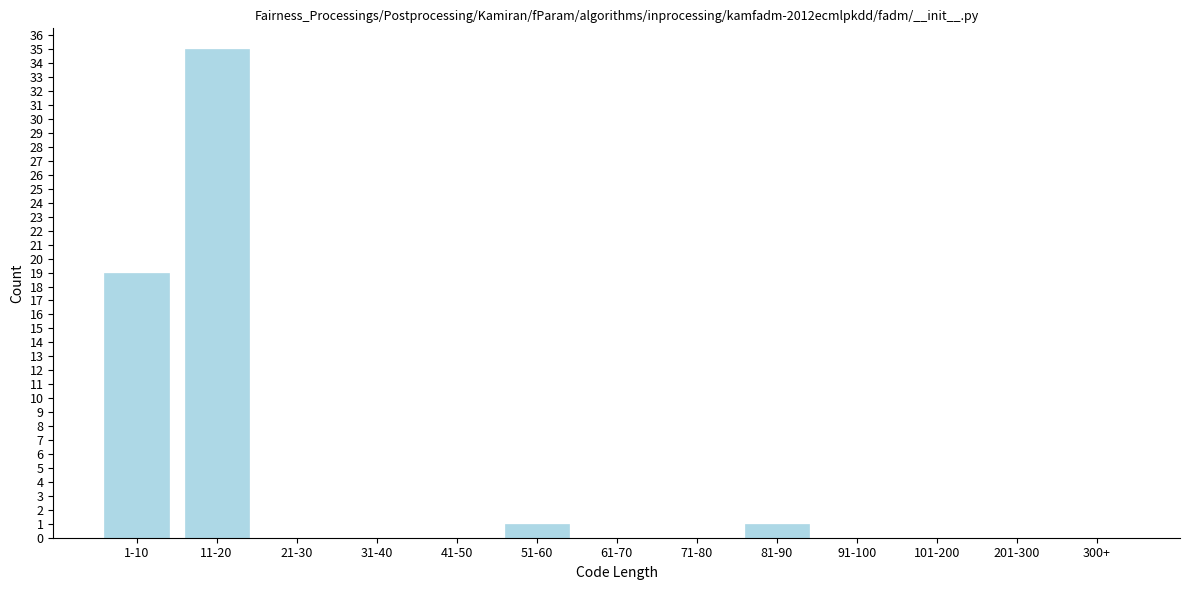

Reading left to right, list all the values displayed in this chart.

1-10=19	11-20=35	21-30=0	31-40=0	41-50=0	51-60=1	61-70=0	71-80=0	81-90=1	91-100=0	101-200=0	201-300=0	300+=0